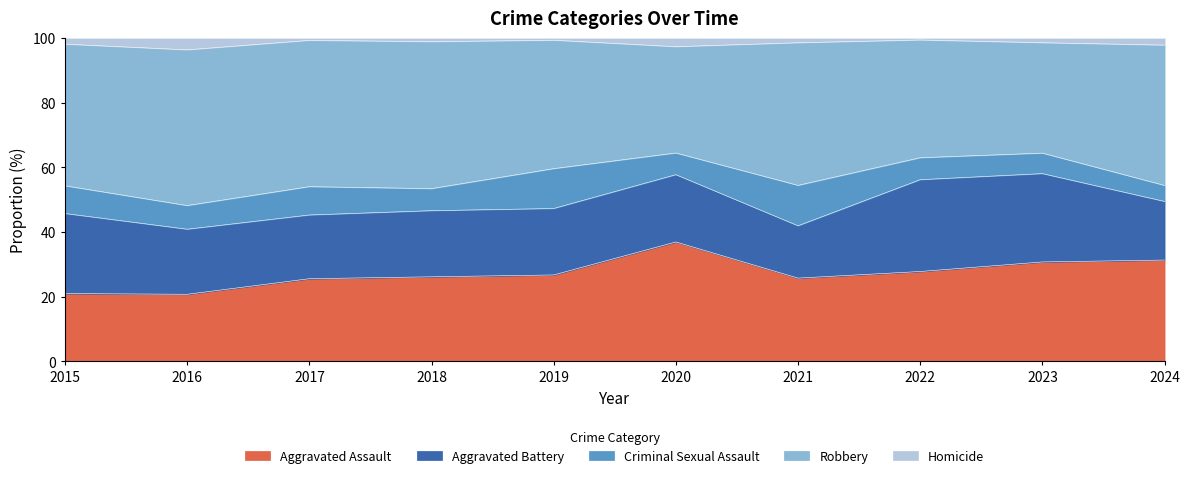

At which label does Aggravated Battery reach its minimum?

2021